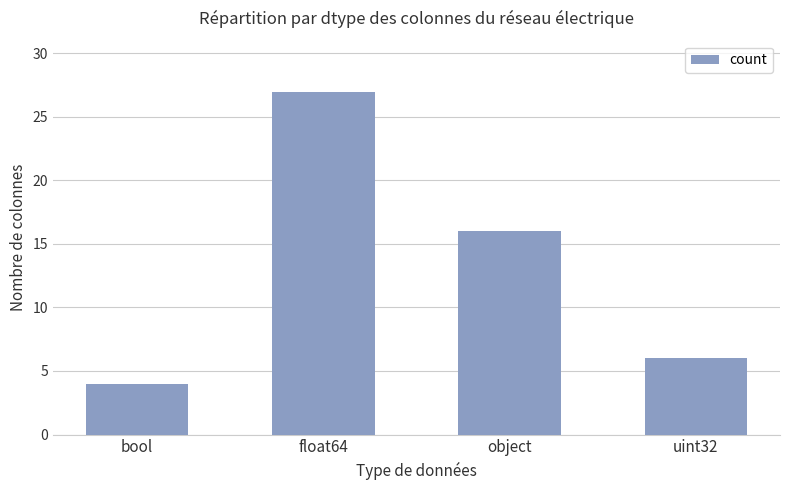

What is the smallest value displayed?

4